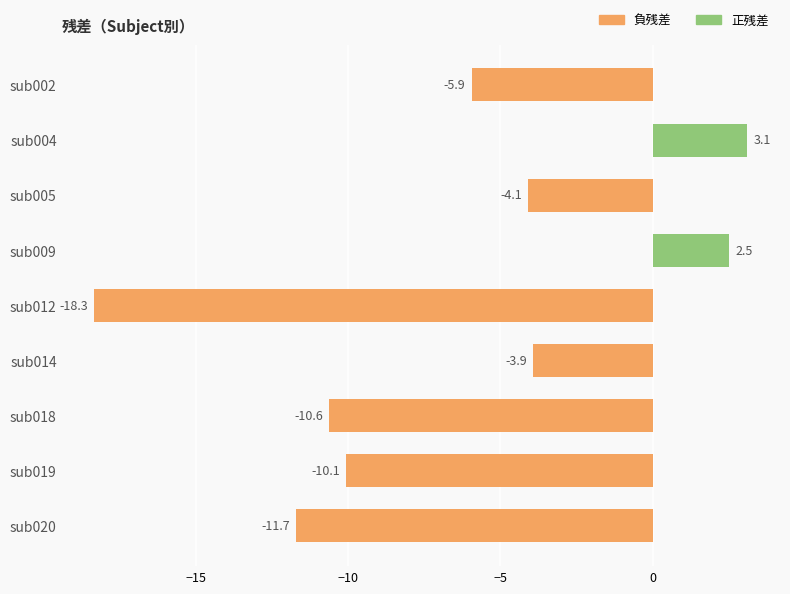

Rank the categories by value from lowest to highest.

sub012, sub020, sub018, sub019, sub002, sub005, sub014, sub009, sub004